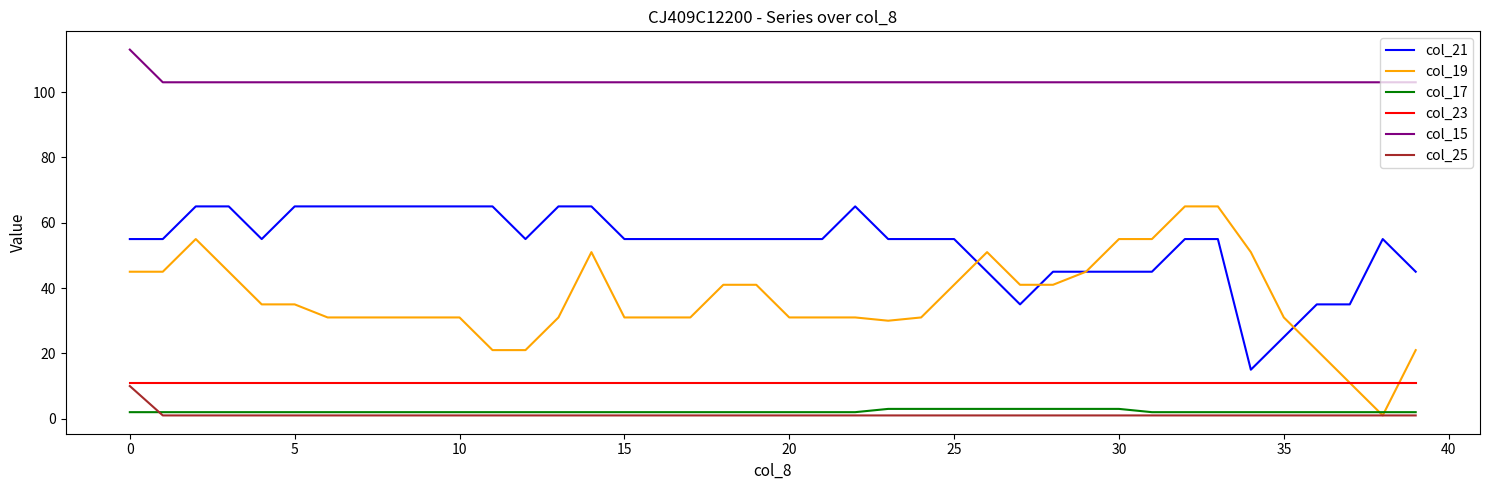

Which series has the largest total across all categories?

col_15